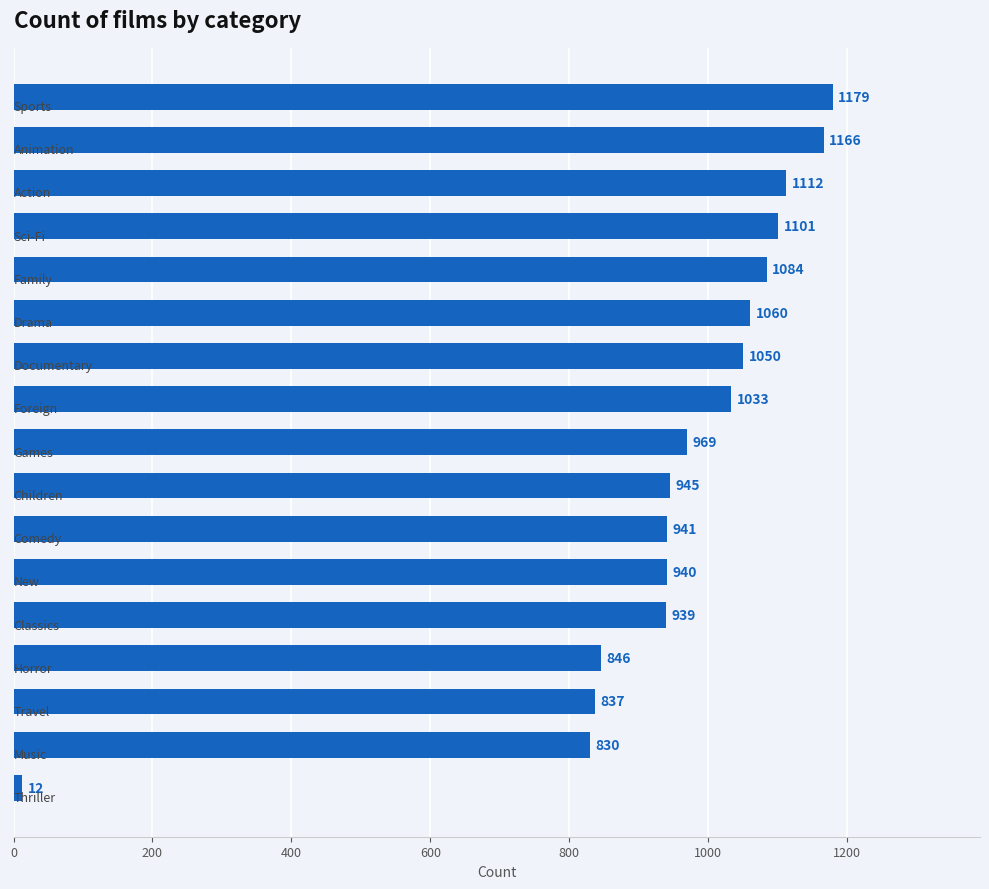

How many data points are less than 969?

8